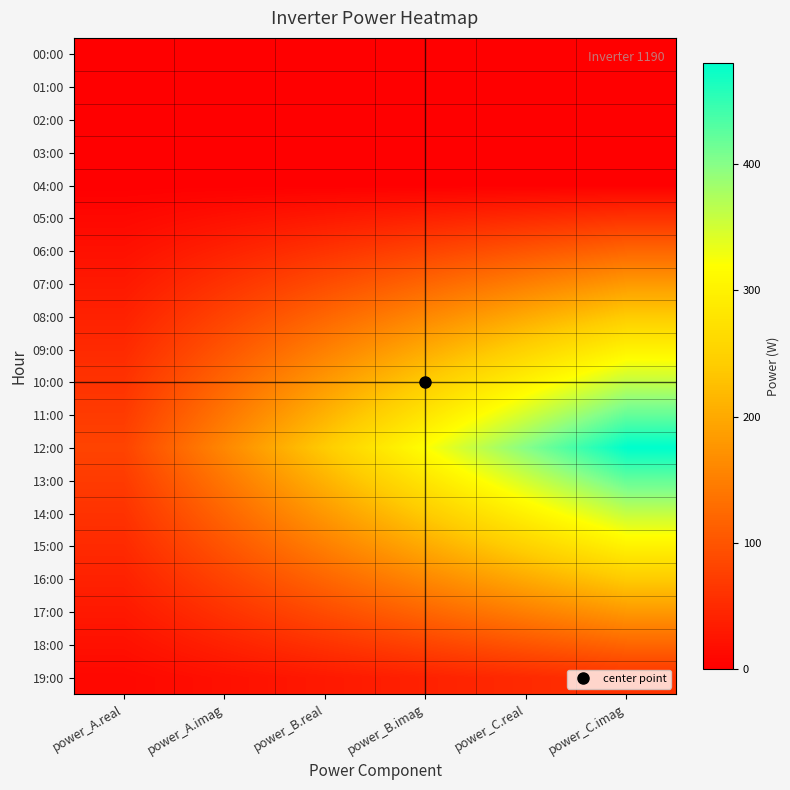

Reading left to right, extract all data points from this chart.

00:00: power_A.real=0	power_A.imag=0	power_B.real=0	power_B.imag=0	power_C.real=0	power_C.imag=0
01:00: power_A.real=0	power_A.imag=0	power_B.real=0	power_B.imag=0	power_C.real=0	power_C.imag=0
02:00: power_A.real=0	power_A.imag=0	power_B.real=0	power_B.imag=0	power_C.real=0	power_C.imag=0
03:00: power_A.real=0	power_A.imag=0	power_B.real=0	power_B.imag=0	power_C.real=0	power_C.imag=0
04:00: power_A.real=0	power_A.imag=0	power_B.real=0	power_B.imag=0	power_C.real=0	power_C.imag=0
05:00: power_A.real=10	power_A.imag=20	power_B.real=30	power_B.imag=40	power_C.real=50	power_C.imag=60
06:00: power_A.real=20	power_A.imag=40	power_B.real=60	power_B.imag=80	power_C.real=100	power_C.imag=120
07:00: power_A.real=30	power_A.imag=60	power_B.real=90	power_B.imag=120	power_C.real=150	power_C.imag=180
08:00: power_A.real=40	power_A.imag=80	power_B.real=120	power_B.imag=160	power_C.real=200	power_C.imag=240
09:00: power_A.real=50	power_A.imag=100	power_B.real=150	power_B.imag=200	power_C.real=250	power_C.imag=300
10:00: power_A.real=60	power_A.imag=120	power_B.real=180	power_B.imag=240	power_C.real=300	power_C.imag=360
11:00: power_A.real=70	power_A.imag=140	power_B.real=210	power_B.imag=280	power_C.real=350	power_C.imag=420
12:00: power_A.real=80	power_A.imag=160	power_B.real=240	power_B.imag=320	power_C.real=400	power_C.imag=480
13:00: power_A.real=70	power_A.imag=140	power_B.real=210	power_B.imag=280	power_C.real=350	power_C.imag=420
14:00: power_A.real=60	power_A.imag=120	power_B.real=180	power_B.imag=240	power_C.real=300	power_C.imag=360
15:00: power_A.real=50	power_A.imag=100	power_B.real=150	power_B.imag=200	power_C.real=250	power_C.imag=300
16:00: power_A.real=40	power_A.imag=80	power_B.real=120	power_B.imag=160	power_C.real=200	power_C.imag=240
17:00: power_A.real=30	power_A.imag=60	power_B.real=90	power_B.imag=120	power_C.real=150	power_C.imag=180
18:00: power_A.real=20	power_A.imag=40	power_B.real=60	power_B.imag=80	power_C.real=100	power_C.imag=120
19:00: power_A.real=10	power_A.imag=20	power_B.real=30	power_B.imag=40	power_C.real=50	power_C.imag=60